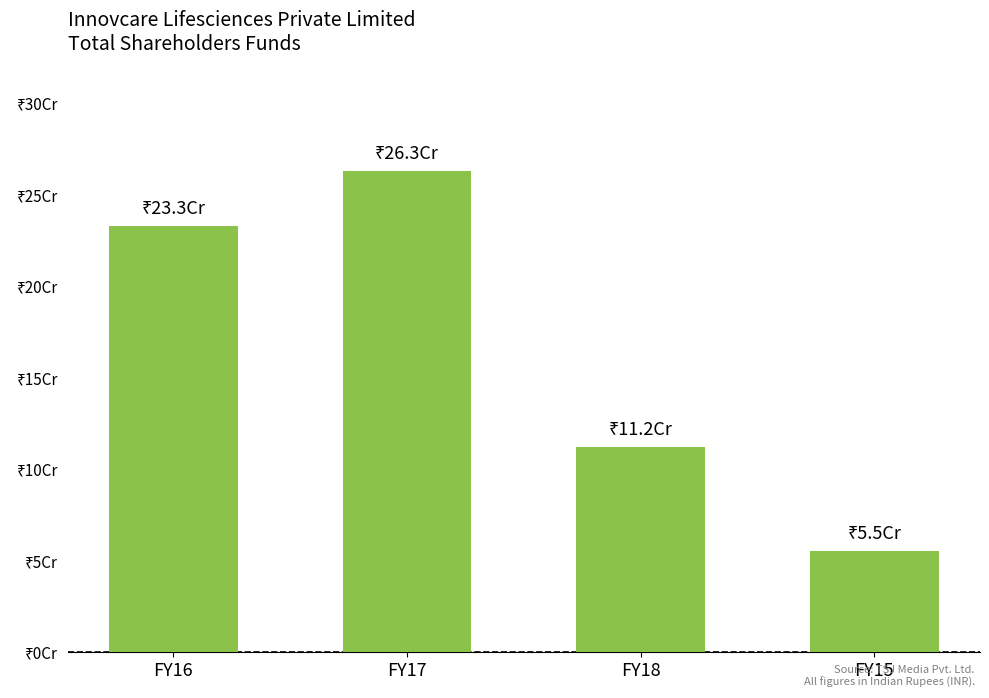

What is the change in value from FY18 to FY15?

-56899811